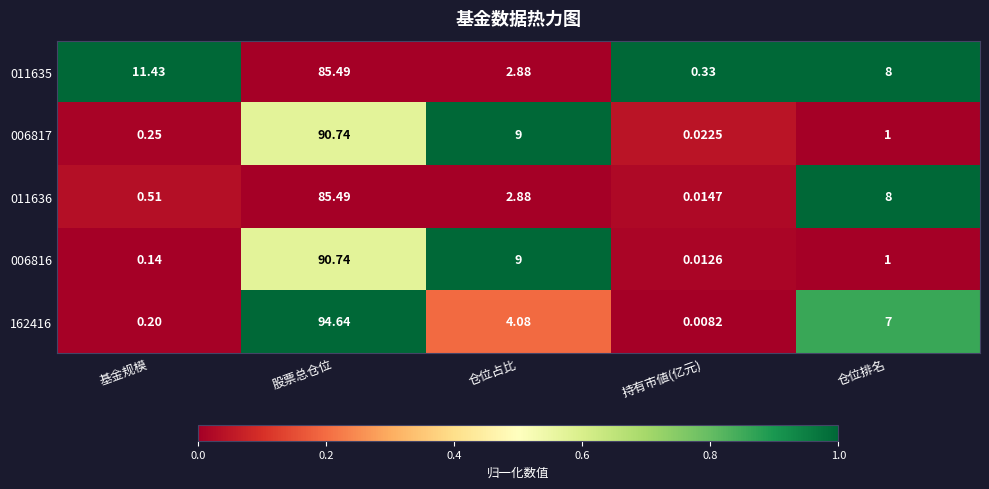

What is the maximum value shown in the chart?

94.6